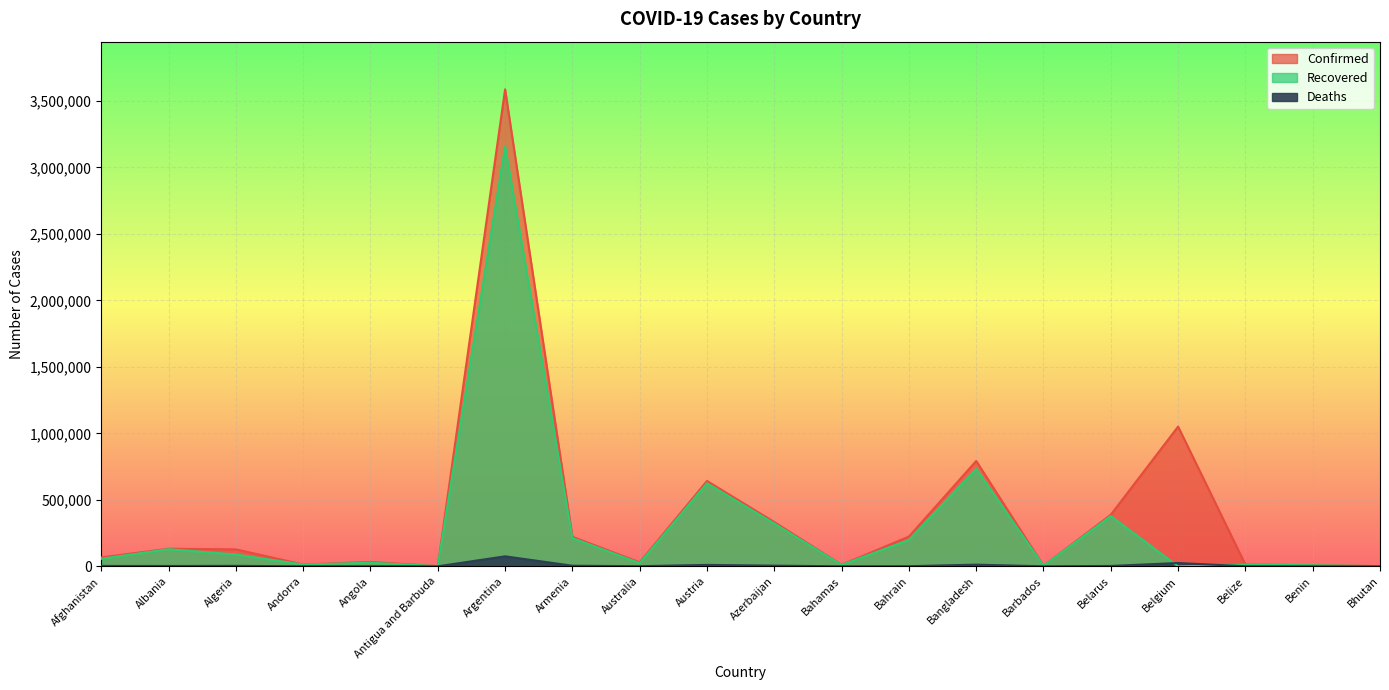

At which label is Confirmed closest to 1793997?

Belgium